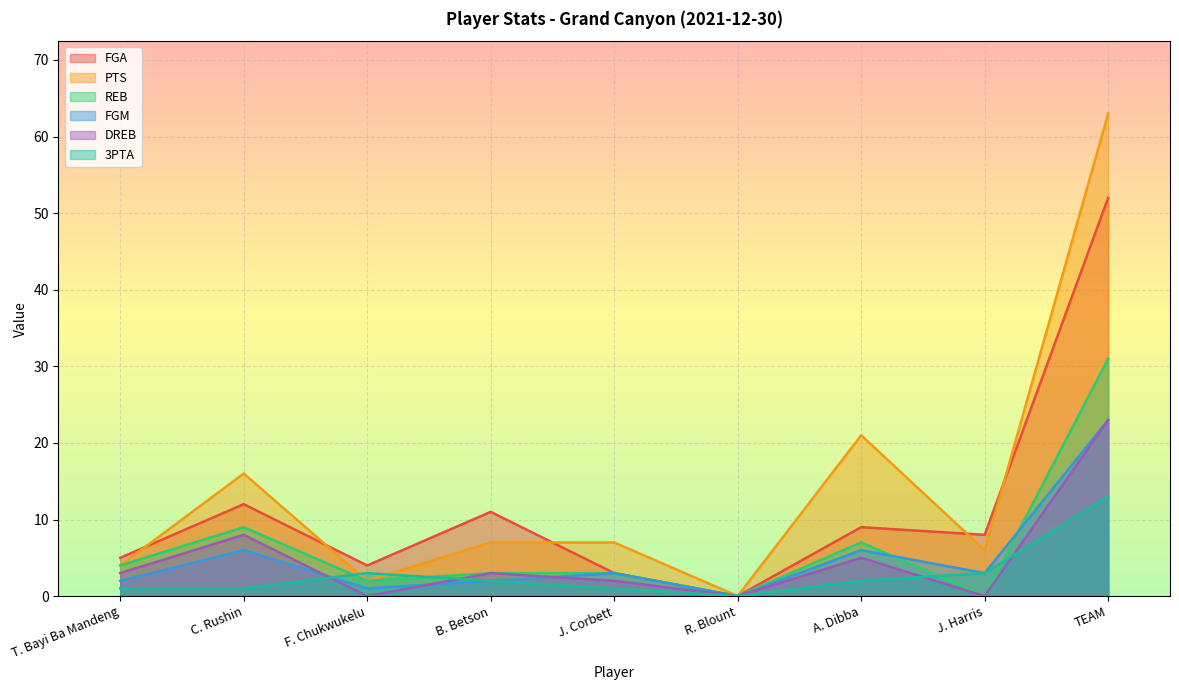

How many lines are shown in the chart?

6